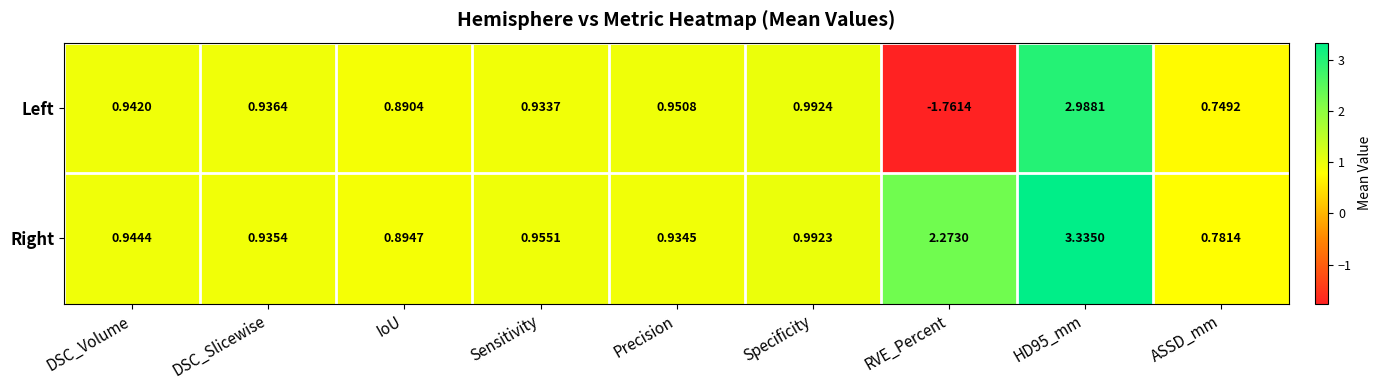

How many distinct data groups are displayed?

2